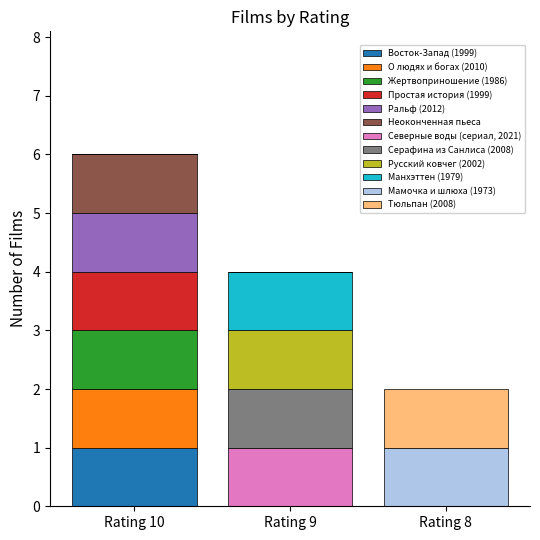

At which category is the sum across all series the highest?

Rating 10